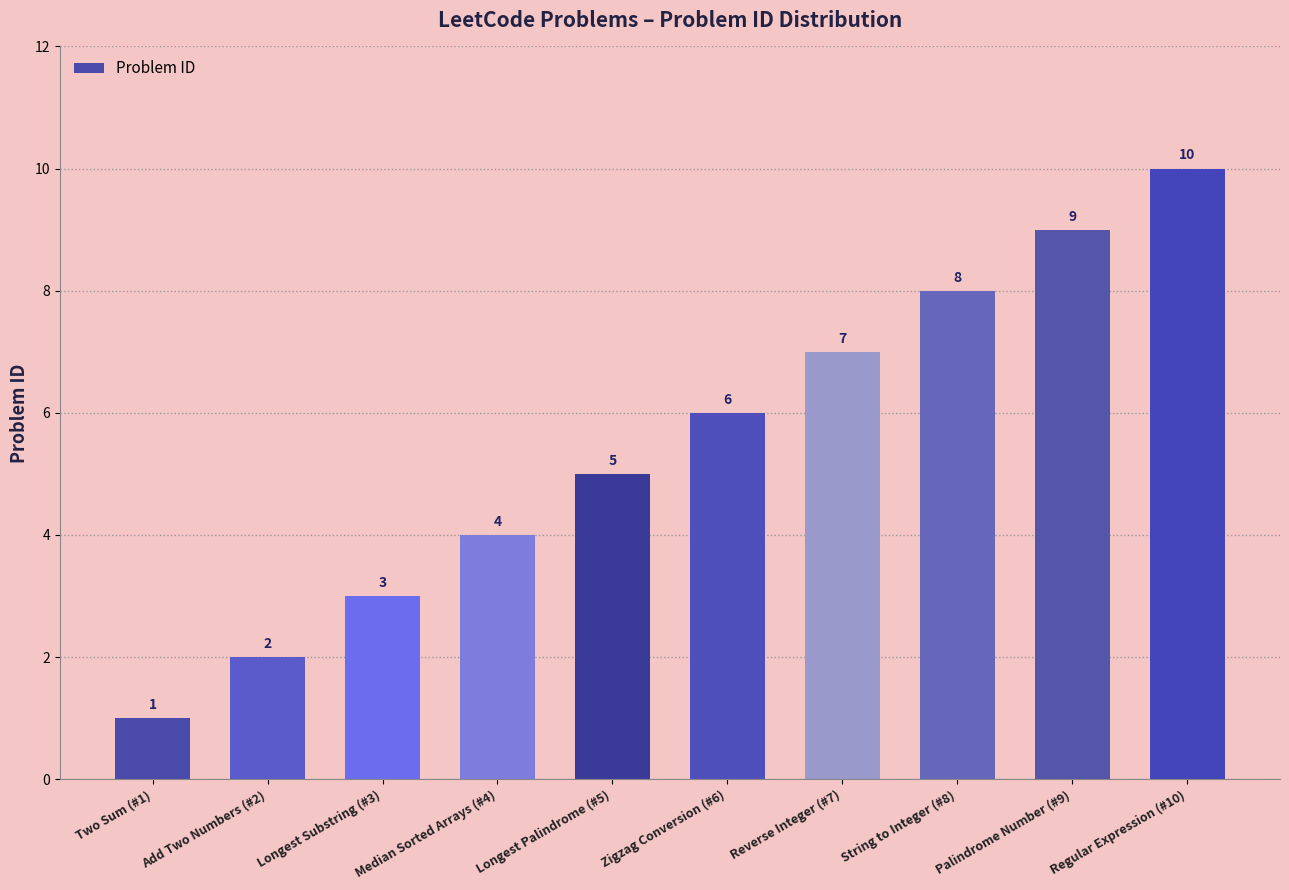

Reading left to right, list all the values displayed in this chart.

1	2	3	4	5	6	7	8	9	10